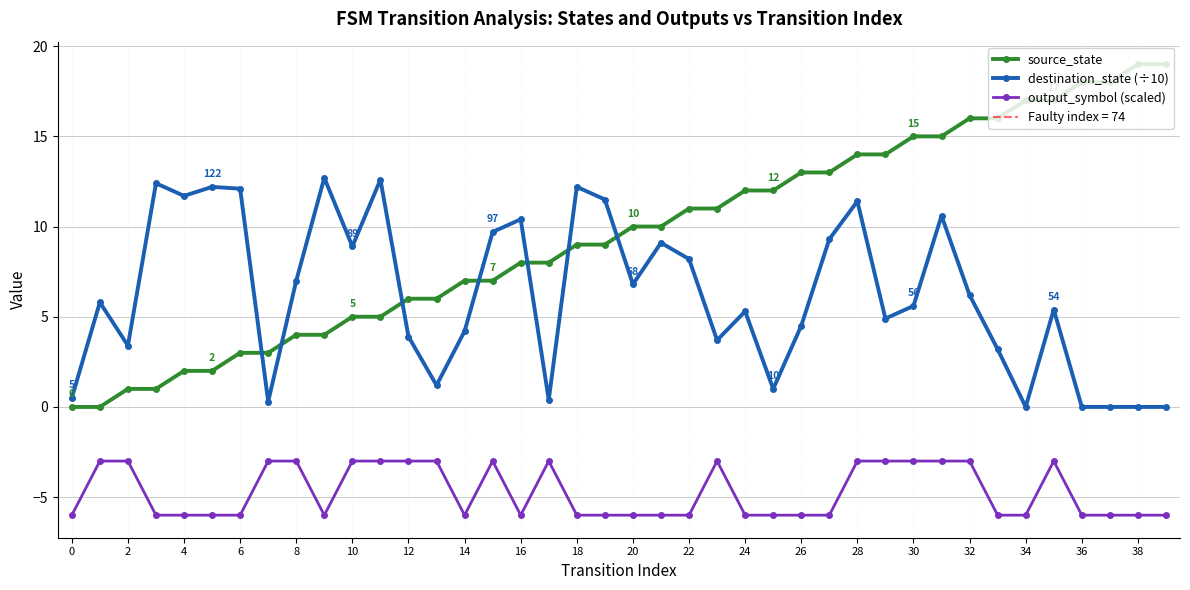

What is the difference between the highest and lowest values at 33?

22.0